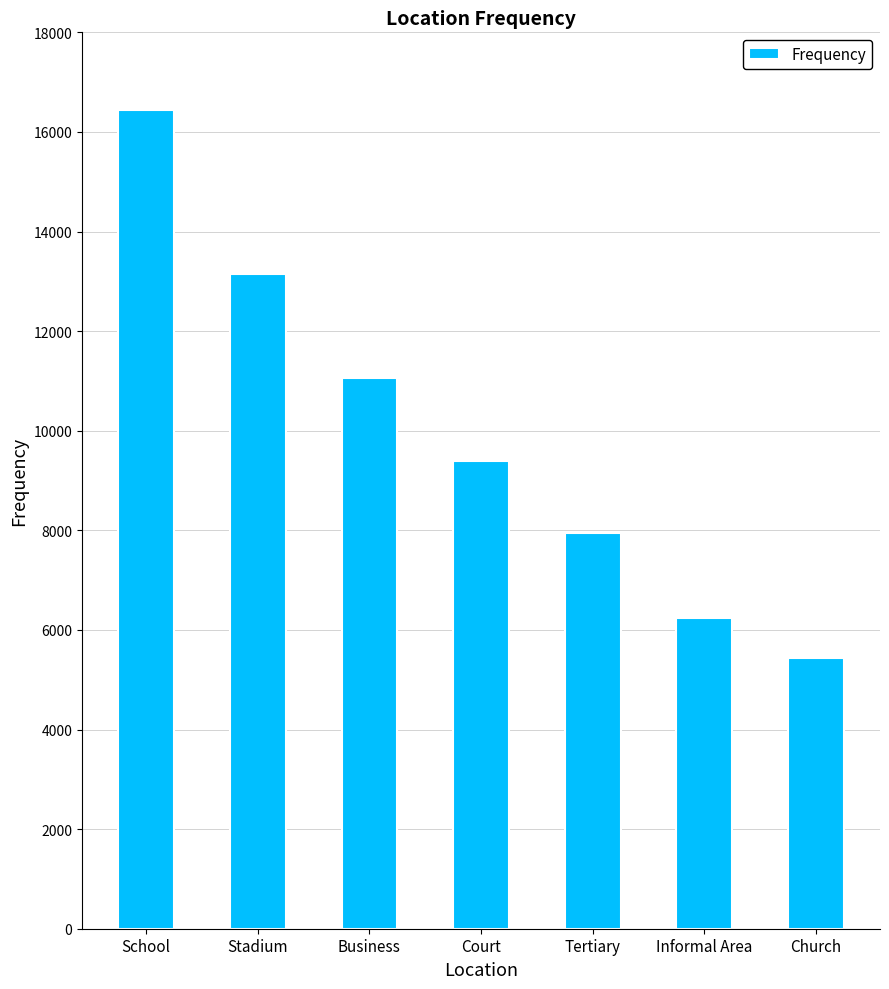

What is the difference between the second highest and second lowest values?

6905